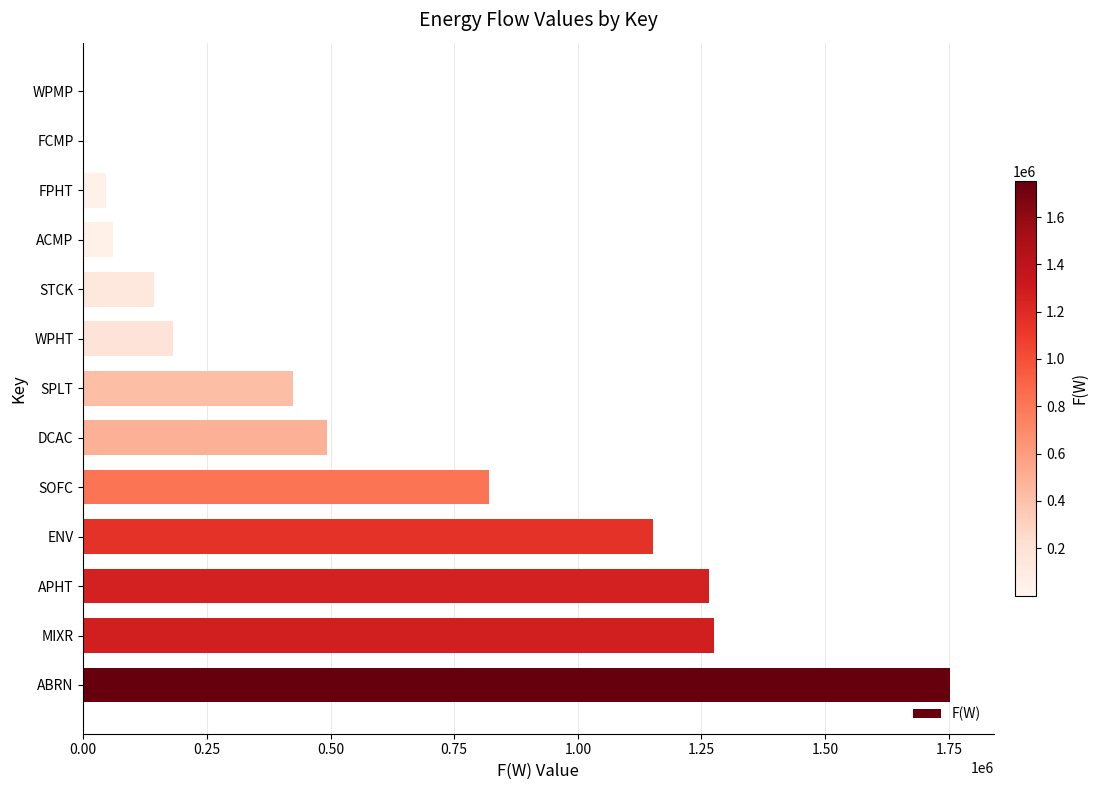

Where is the data nearest to the value 876465?

SOFC